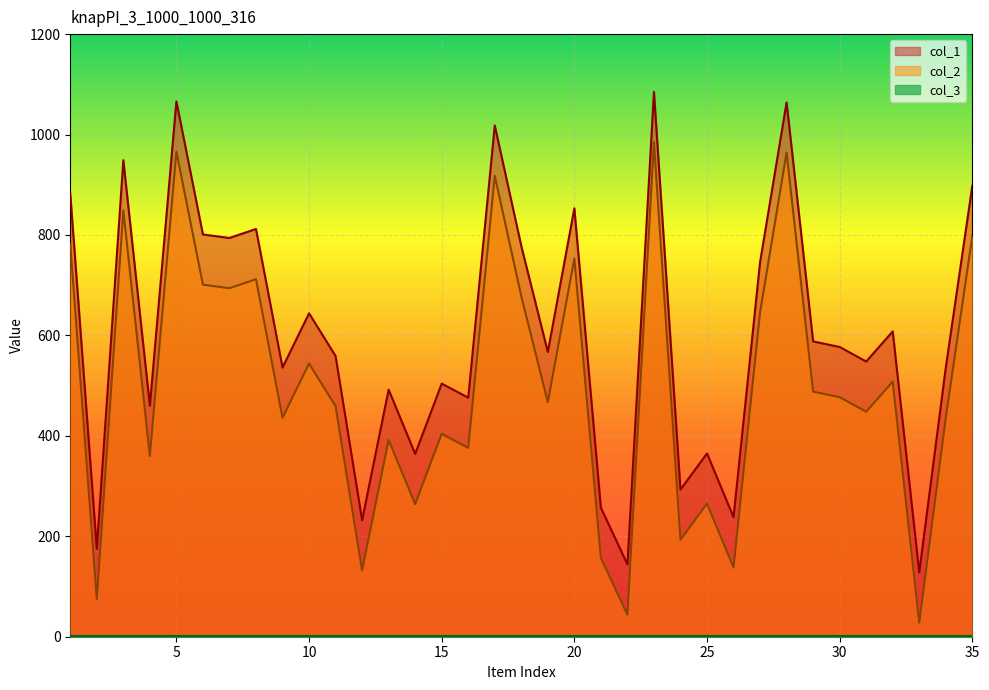

What is the greatest value displayed?

1085